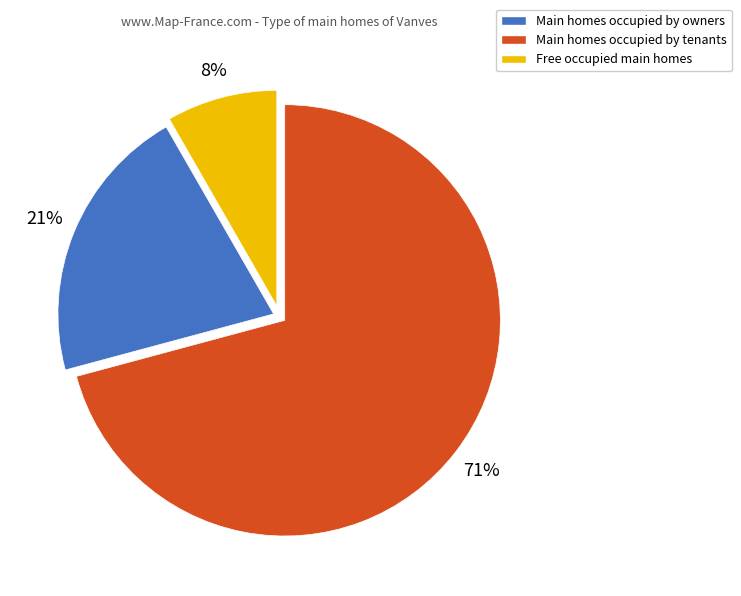

Which category has the biggest portion of the pie?

Main homes occupied by owners